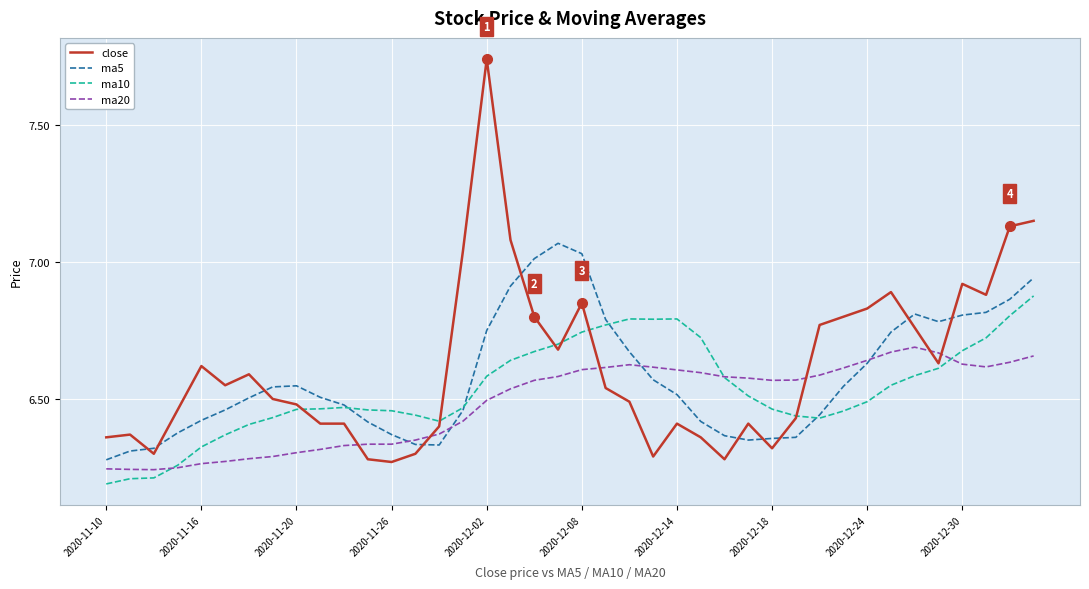

After their last crossing, which series has the higher values: close or ma20?

close